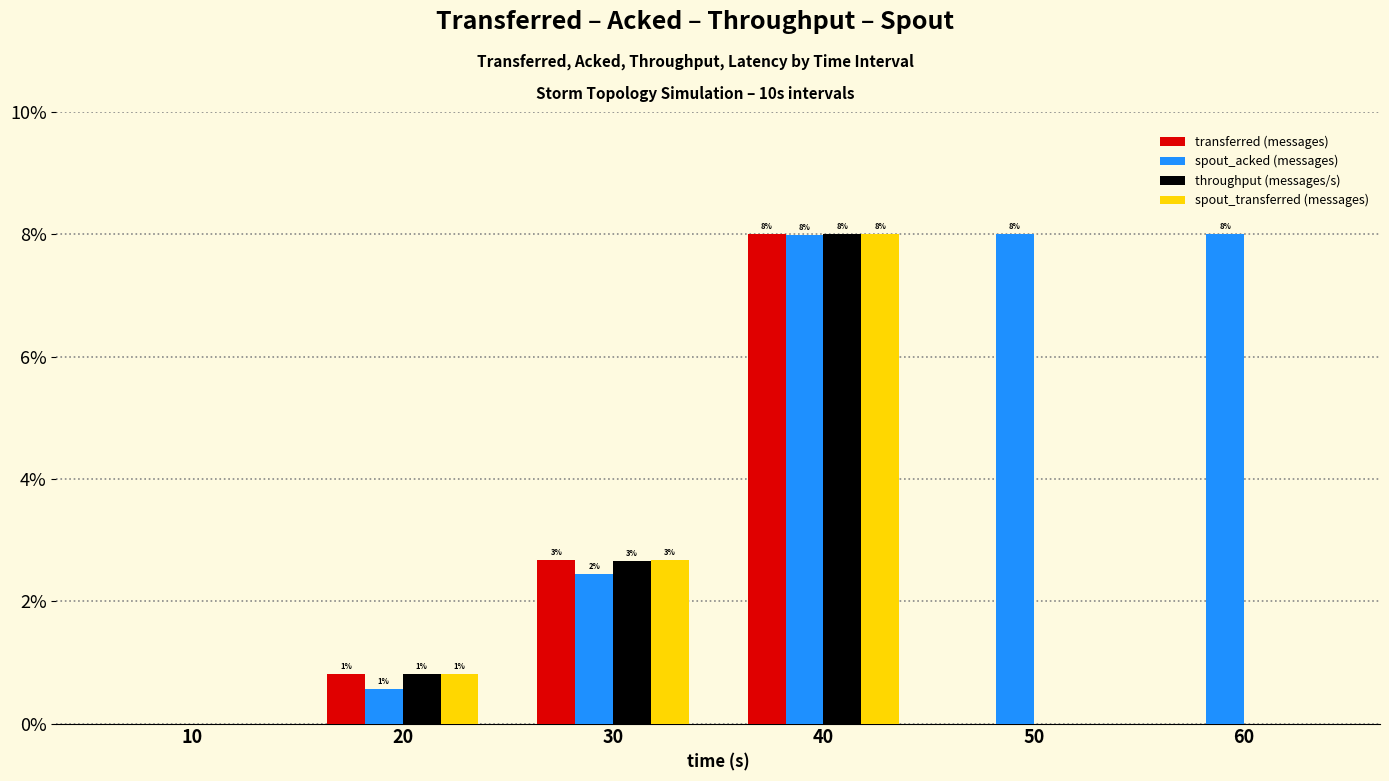

What are all the series names shown in the legend?

transferred (messages), spout_acked (messages), throughput (messages/s), spout_transferred (messages)